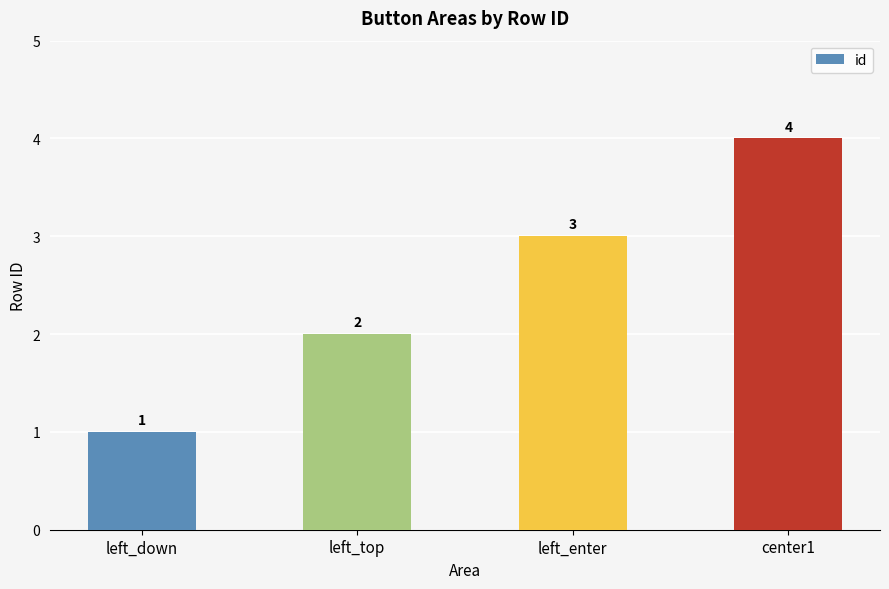

Where is the data nearest to the value 2?

left_top